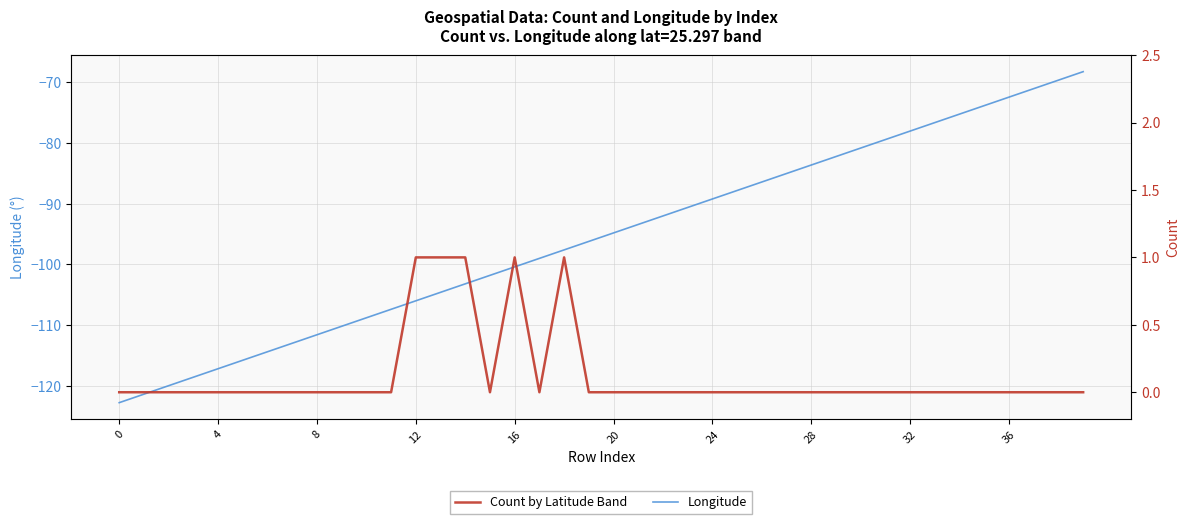

At which category is the sum across all series the highest?

39